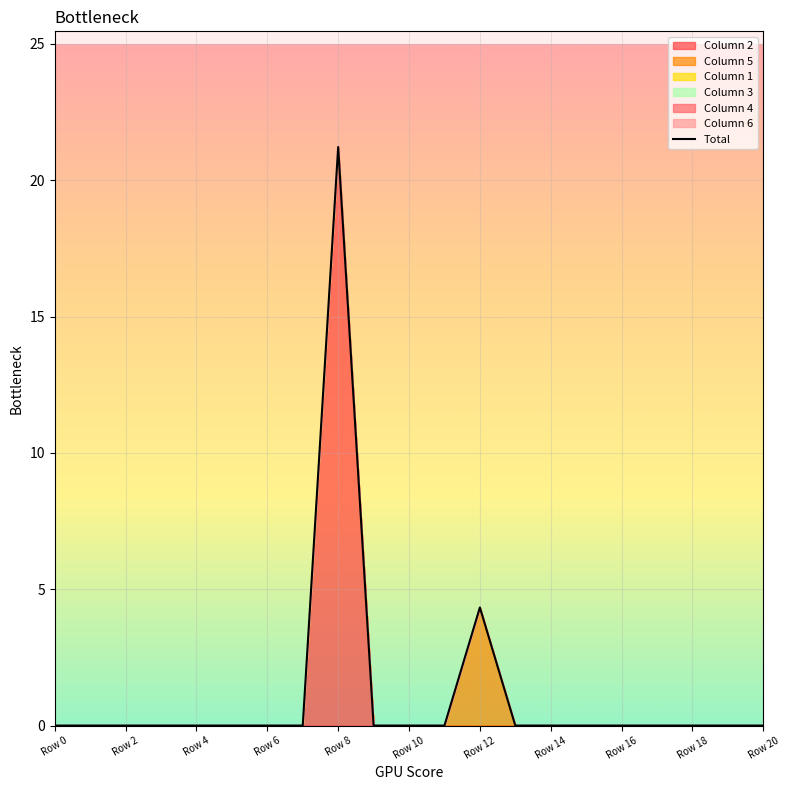

Where is Total nearest to the value 10?

Row 12